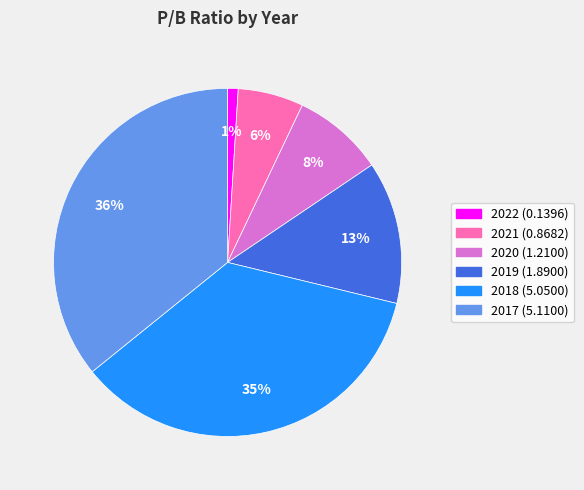

Does any single category account for the majority?

No